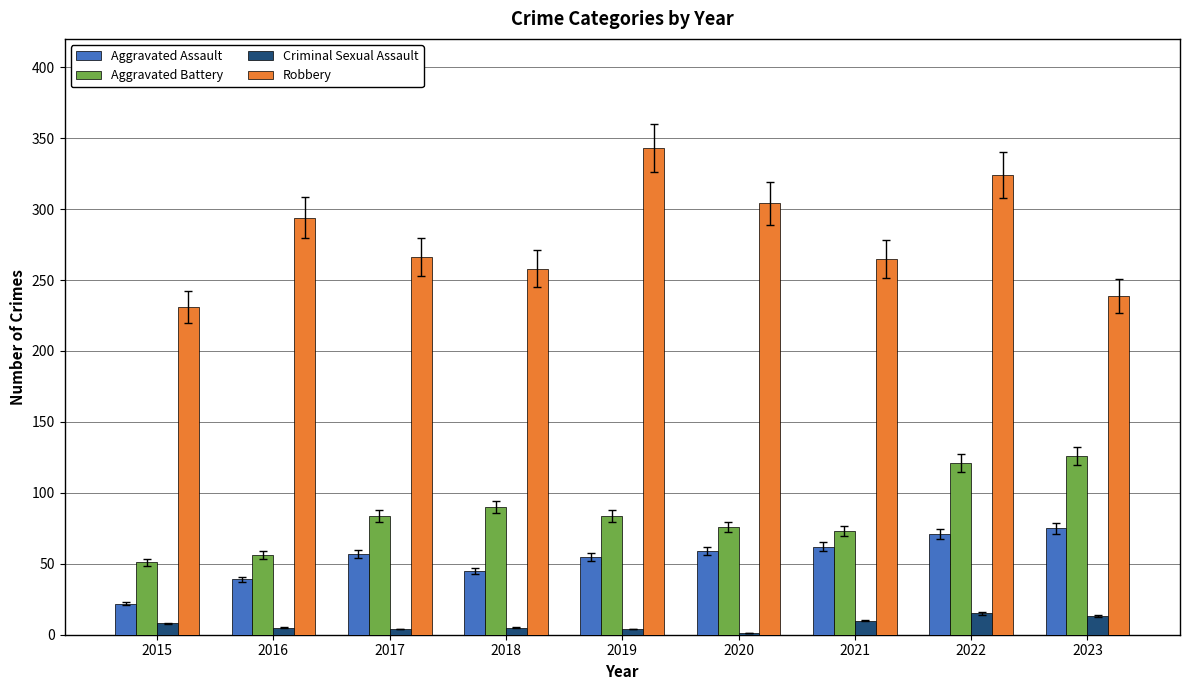

Which series has the largest total across all categories?

Robbery